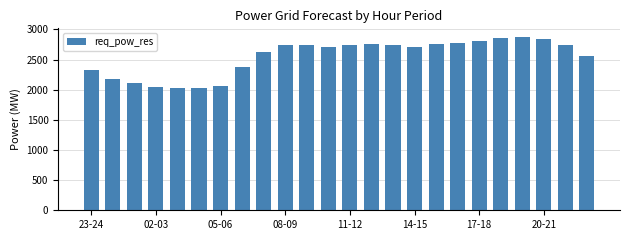

What is the value of the 9th bar from the left?

2634